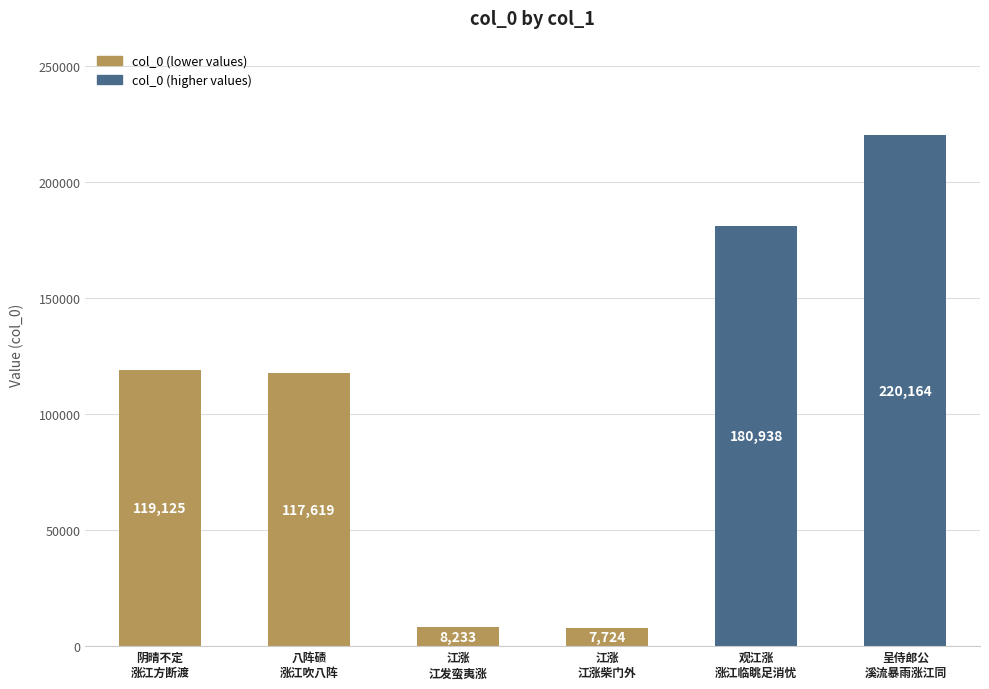

How many distinct data groups are displayed?

1